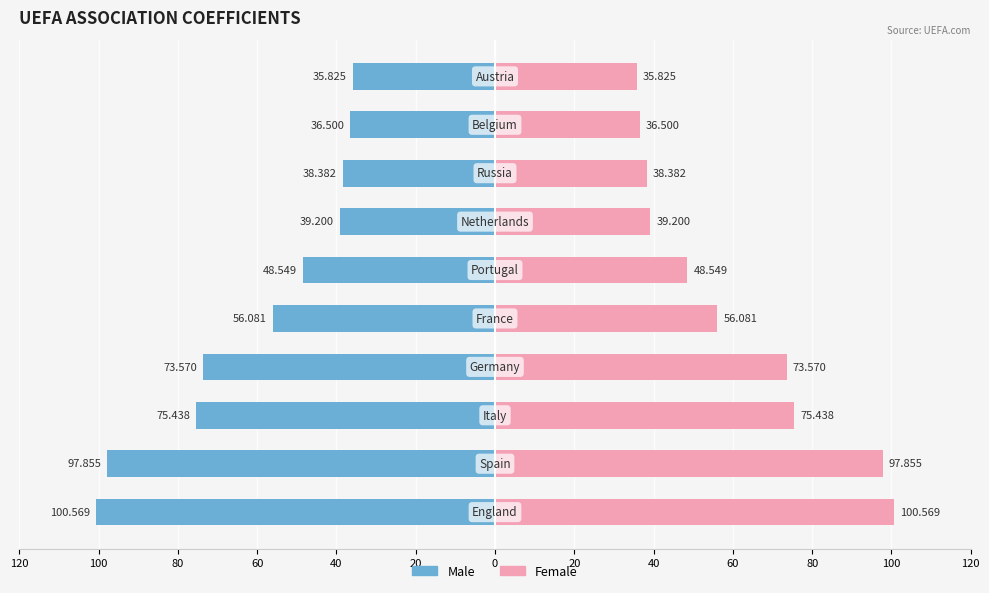

Rank the series at 60 from lowest to highest value.

Male, Female